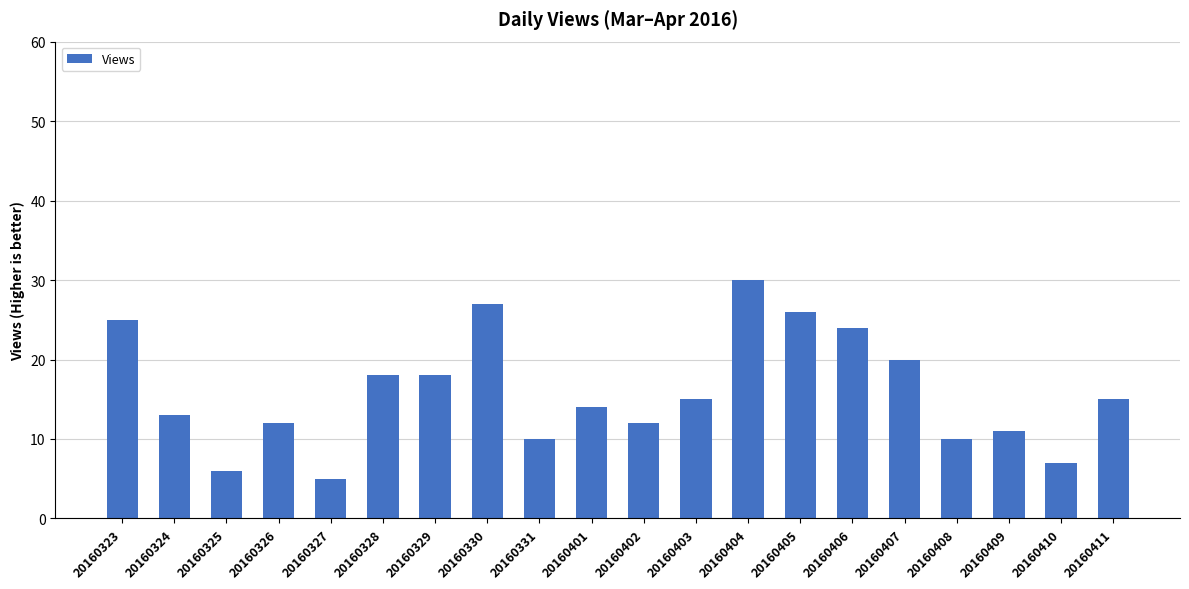

What is the difference between the second highest and second lowest values?

21